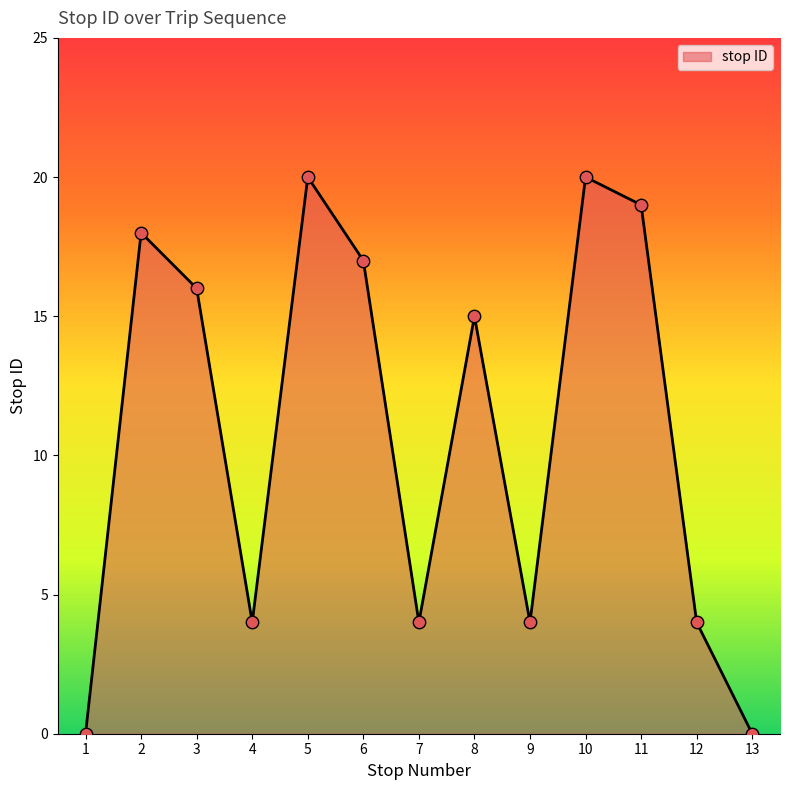

What is the change in value from 8 to 13?

-15